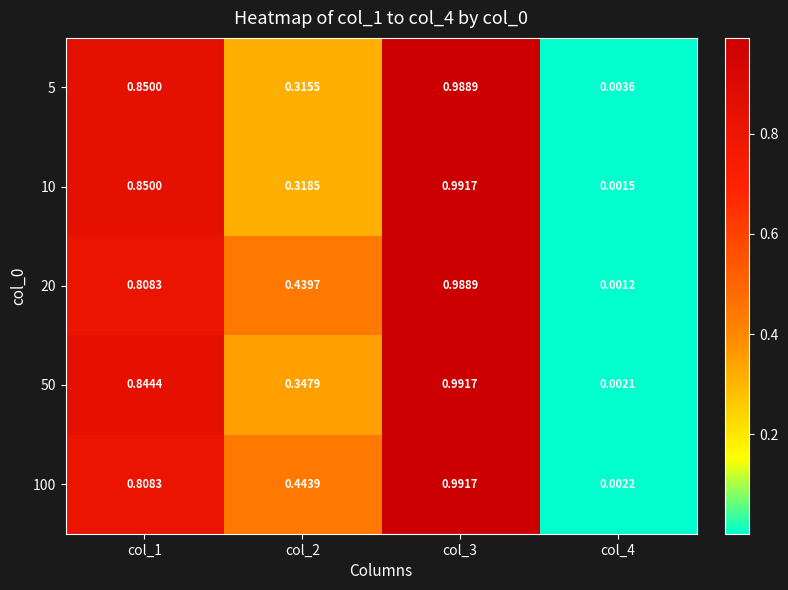

Is the value of 10 at col_3 greater than the value of 5 at col_2?

Yes